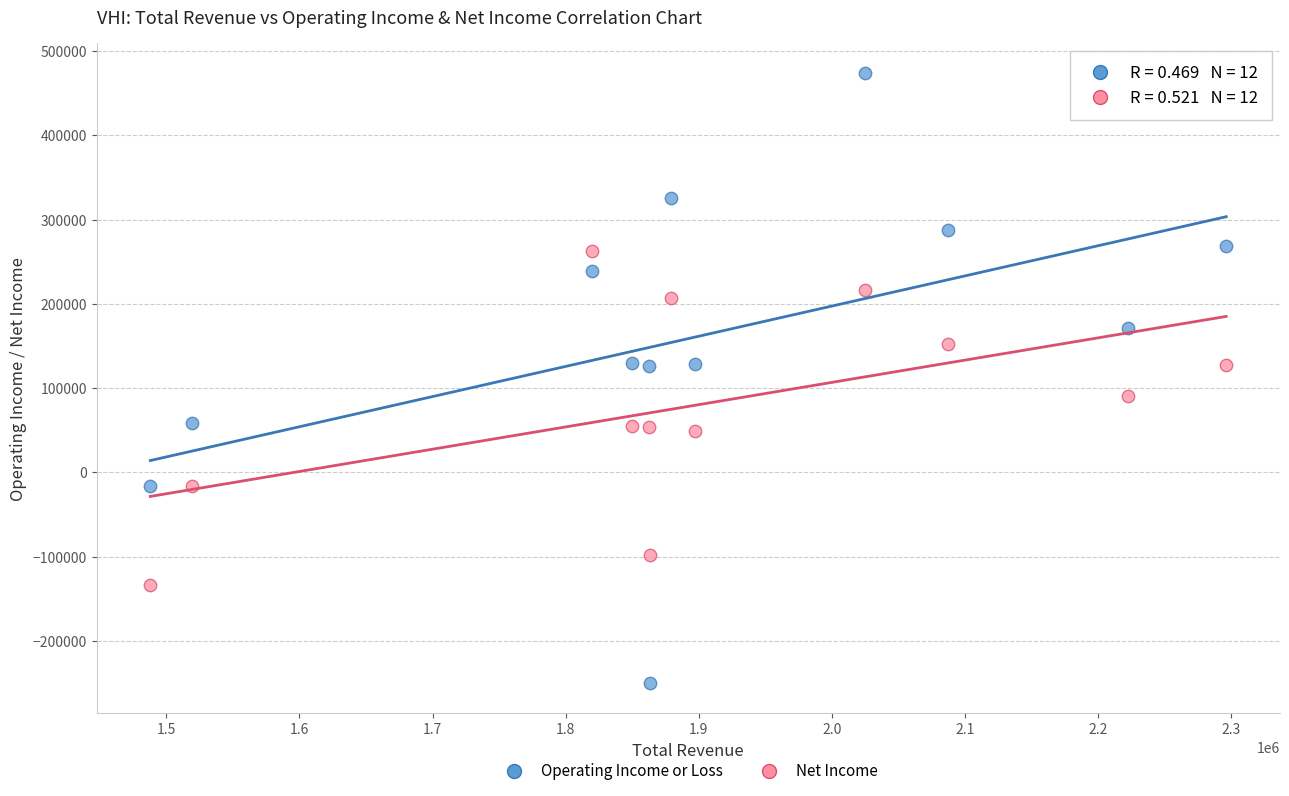

Across all data points, what is the range of X values (max minus min)?

808500